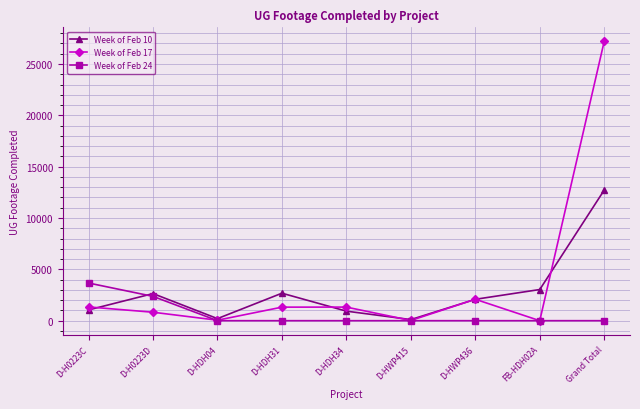

How many data points does each series have?

9